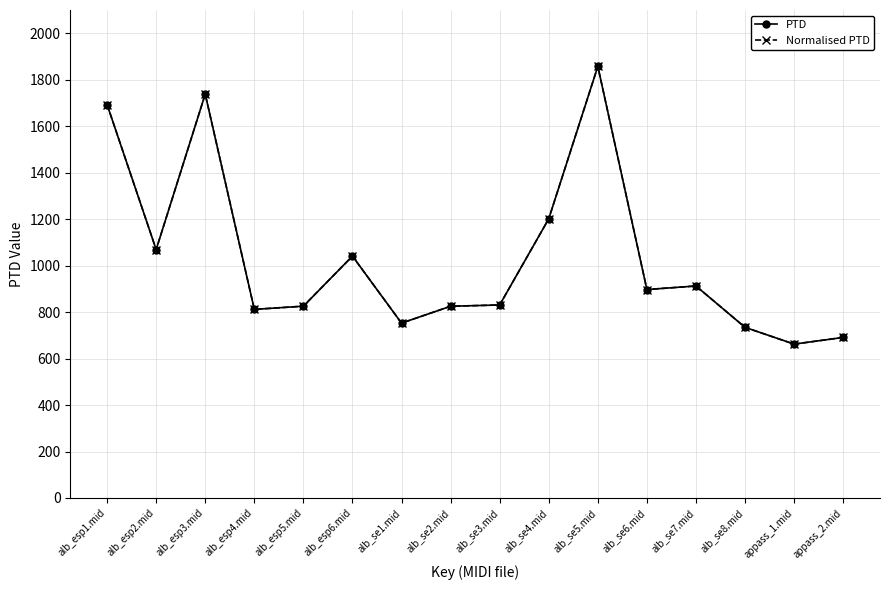

Where is the first local maximum for Normalised PTD?

alb_esp3.mid